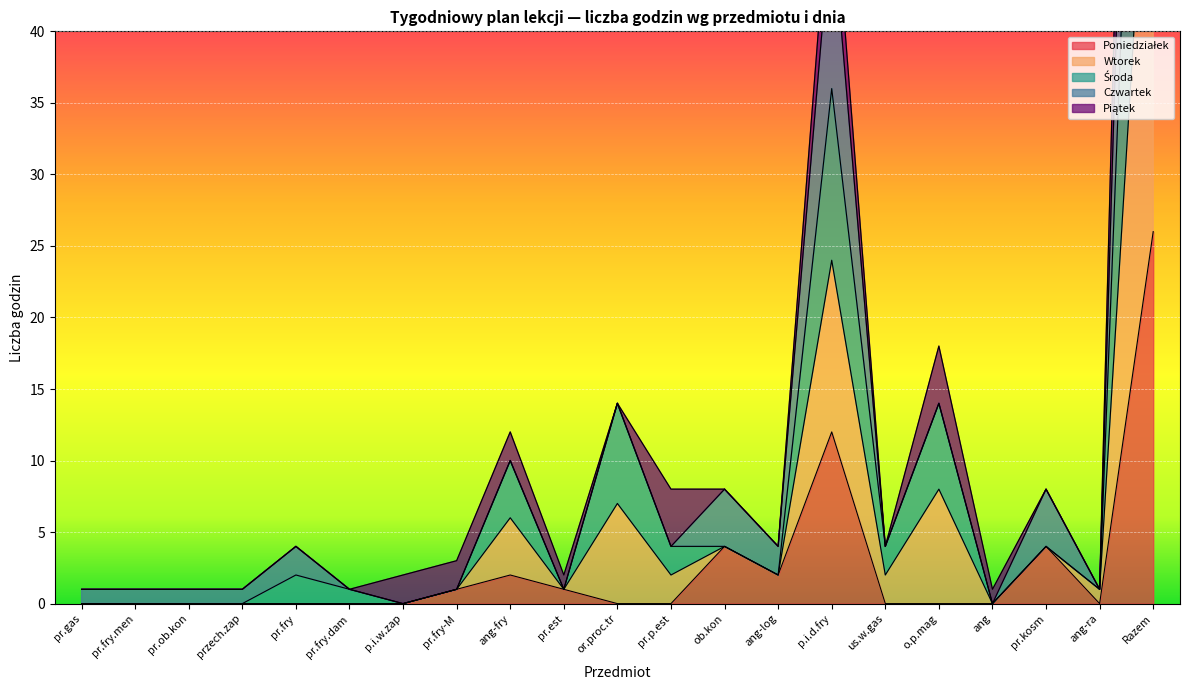

True or false: Środa and Poniedziałek intersect in this chart.

False